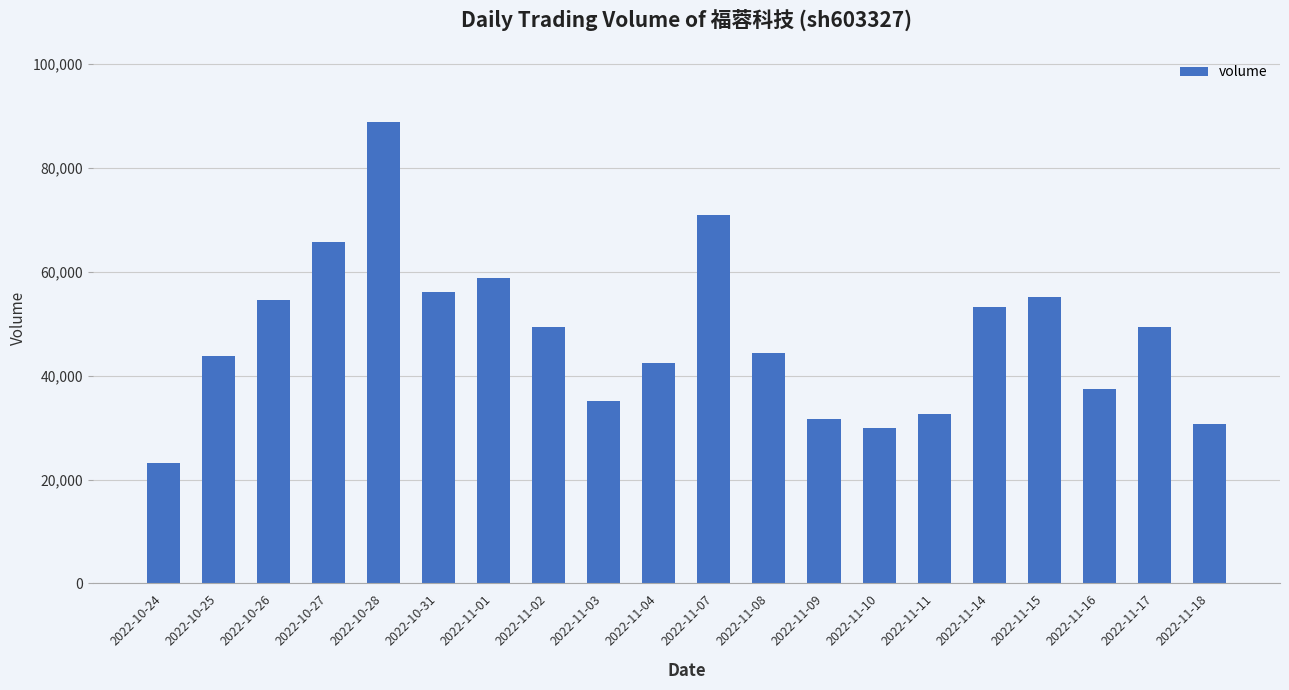

What is the label of the 10th bar from the right?

2022-11-07